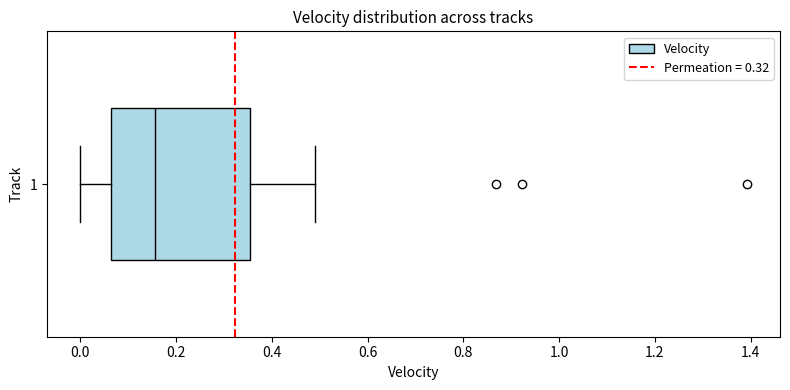

Where does the left whisker of the box at y = 1 end on the x-axis? The values are not printed on the chart, so give them approximately, as read against the axis.

0.00